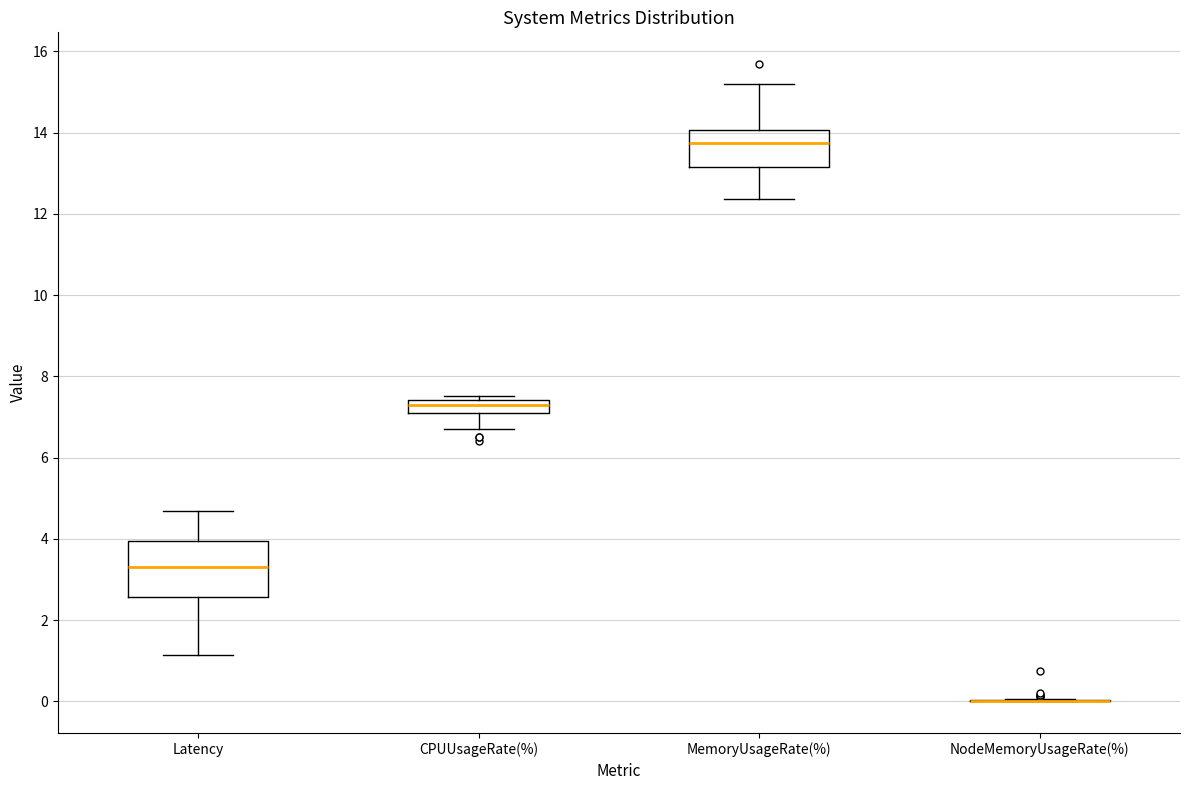

Which box is the tallest, from its lower edge to its upper edge?

Latency